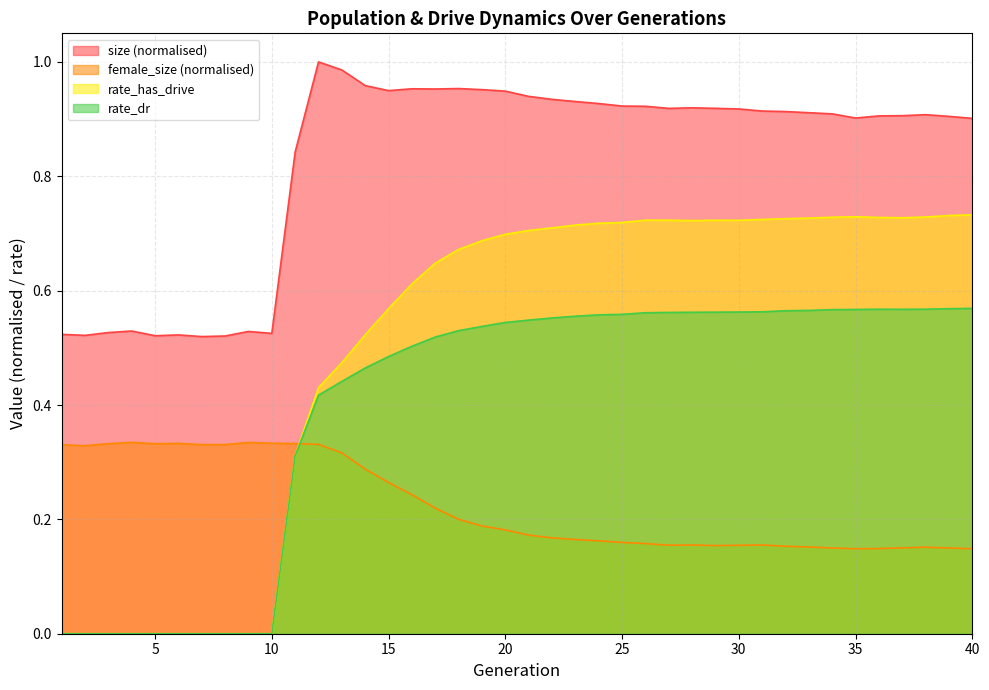

Which category has the lowest value in the rate_has_drive series?

1